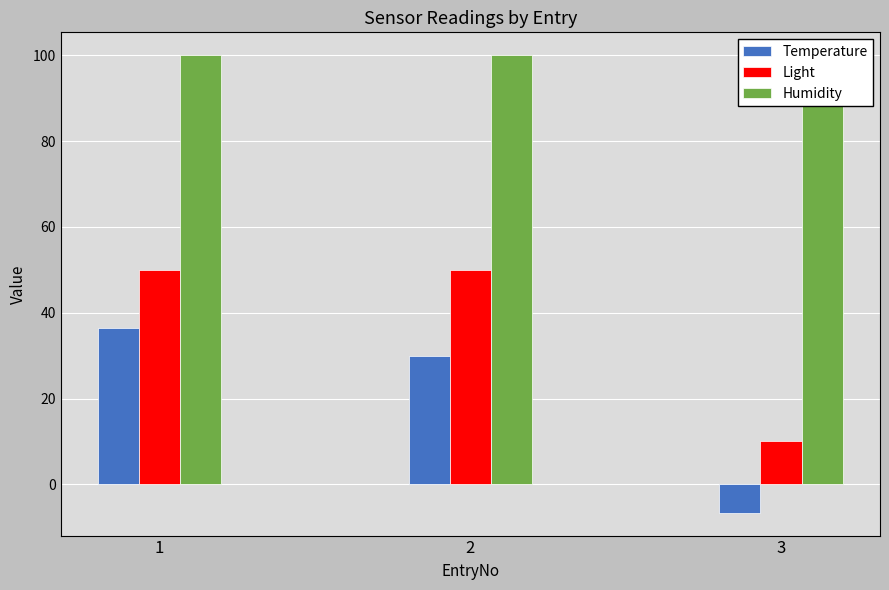

Which series has the largest range (max minus min)?

Temperature